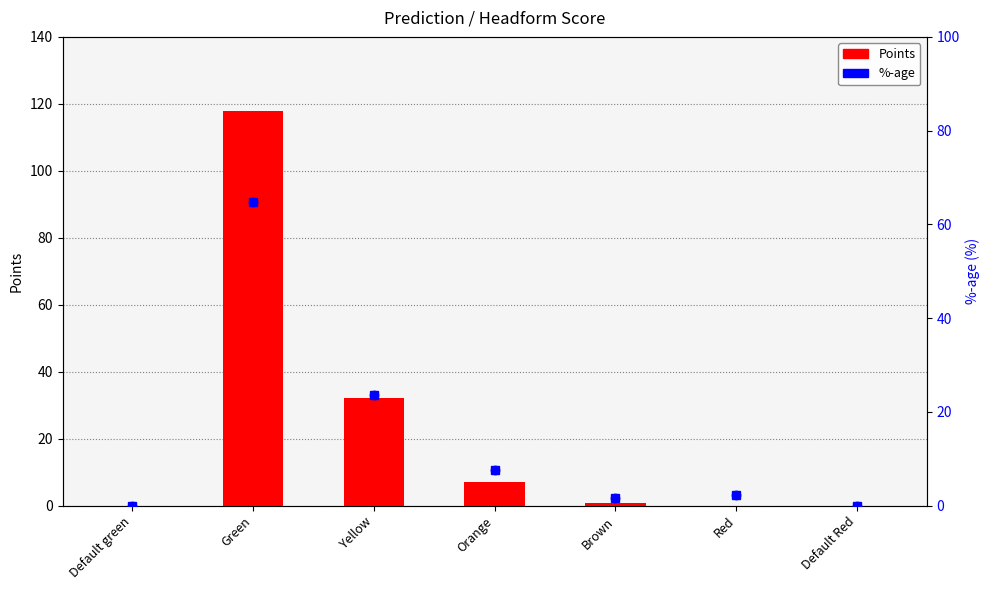

Which series has the largest total across all categories?

Points